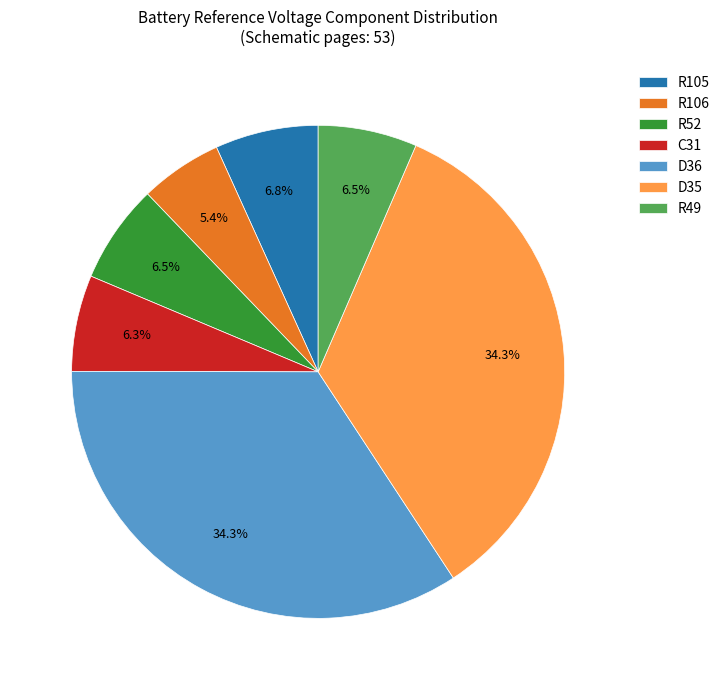

To the nearest percent, what is the average slice percentage?

14%